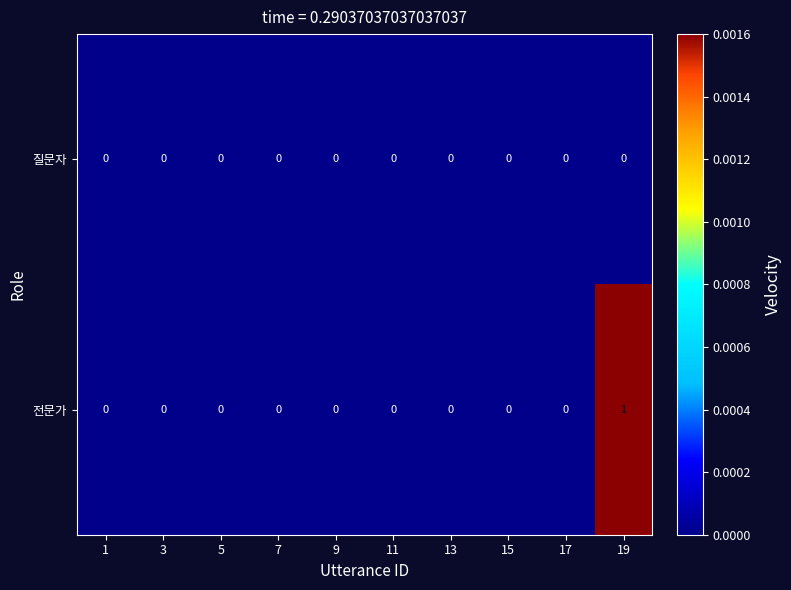

Is it true that 전문가 equals 0 at 3?

True